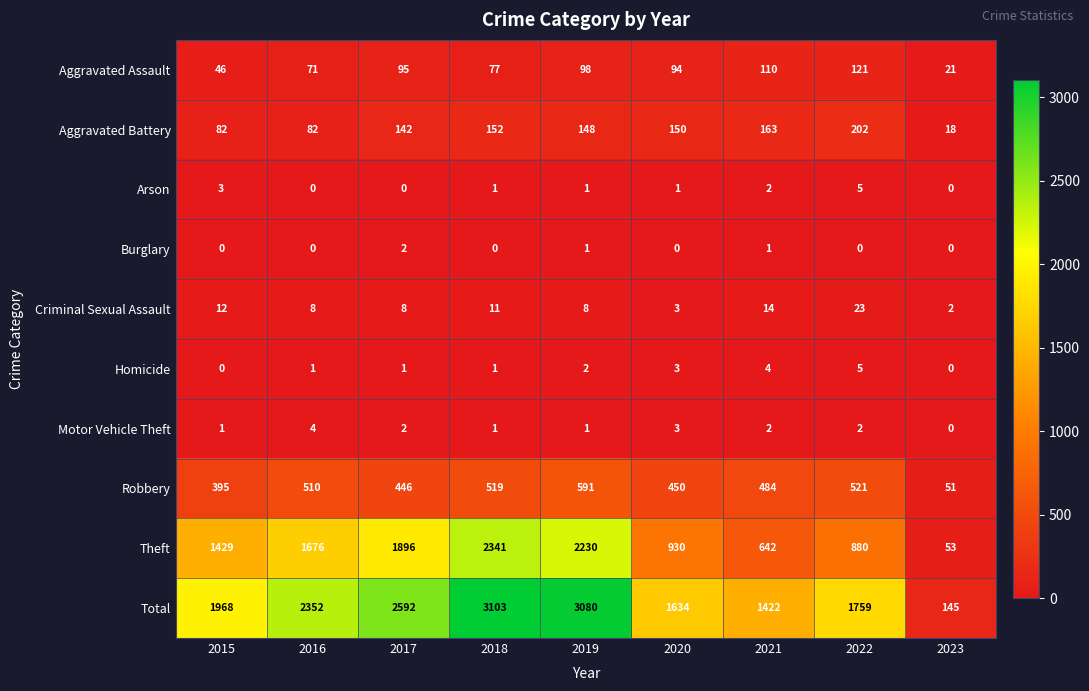

At which label does Robbery first exceed 484?

2016